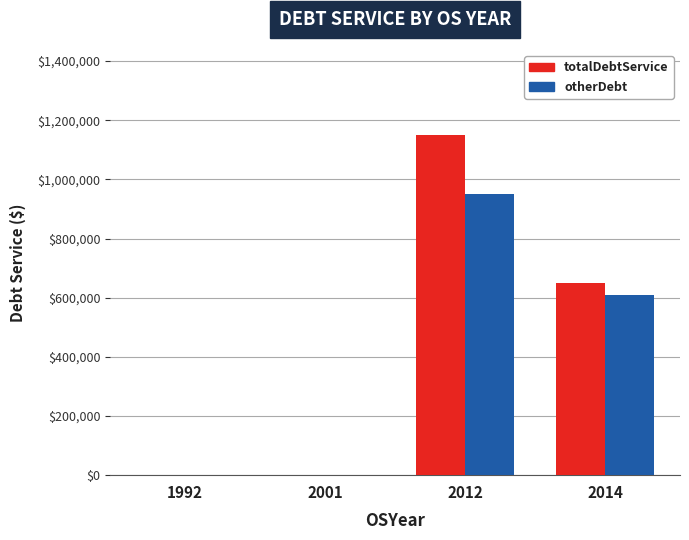

At which category is the sum across all series the highest?

2012